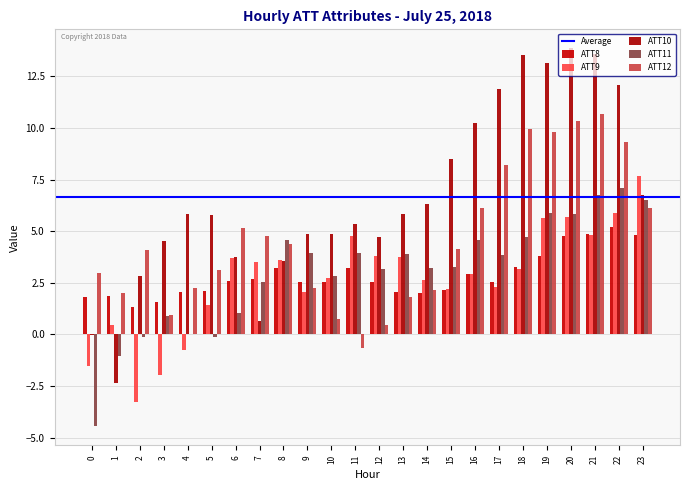

Where is ATT10 nearest to the value 5?

10